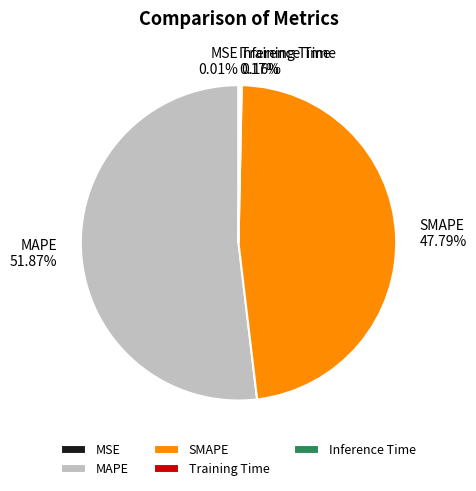

To the nearest percent, what is the difference between the largest and smallest slice percentages?

52%